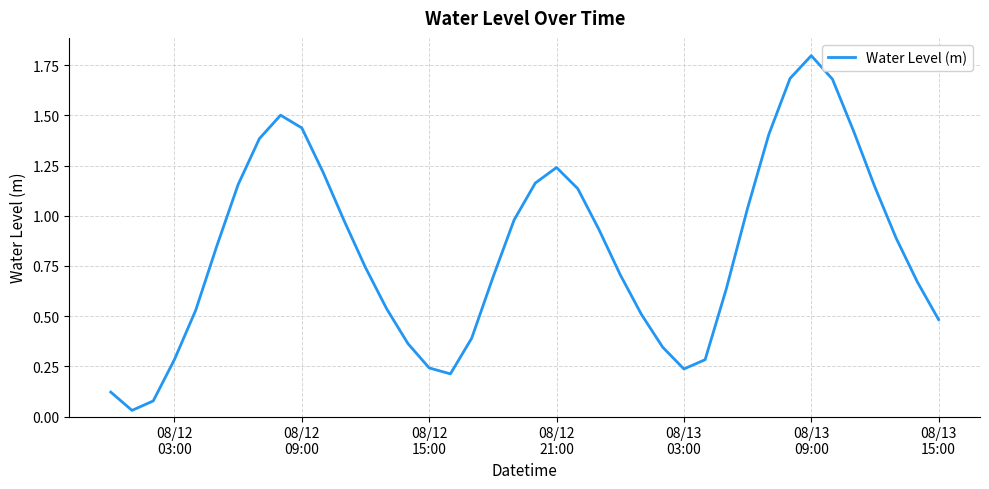

What is the greatest value displayed?

1.8